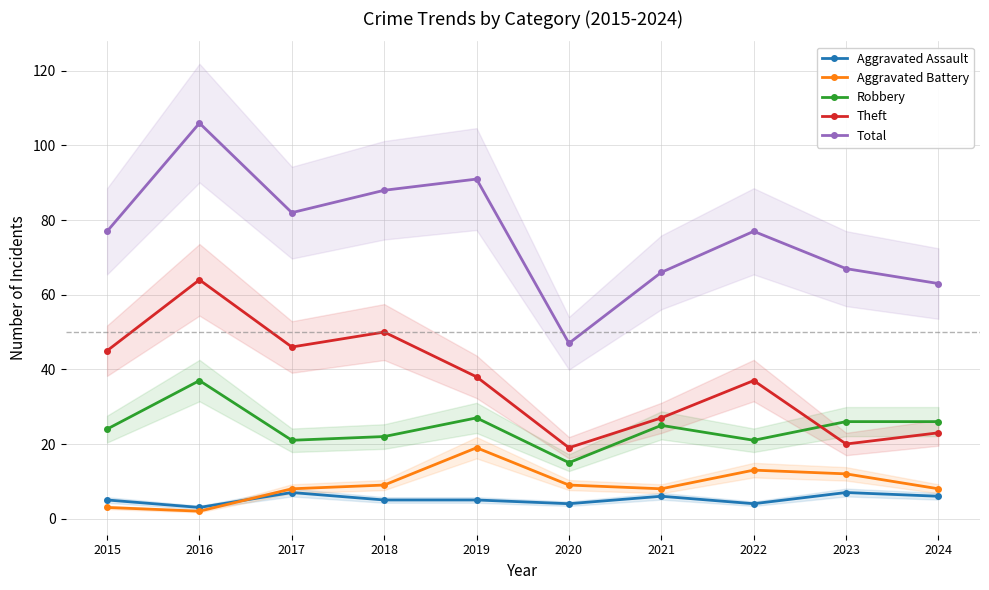

True or false: Total has more than 0 points higher than both neighbors.

True